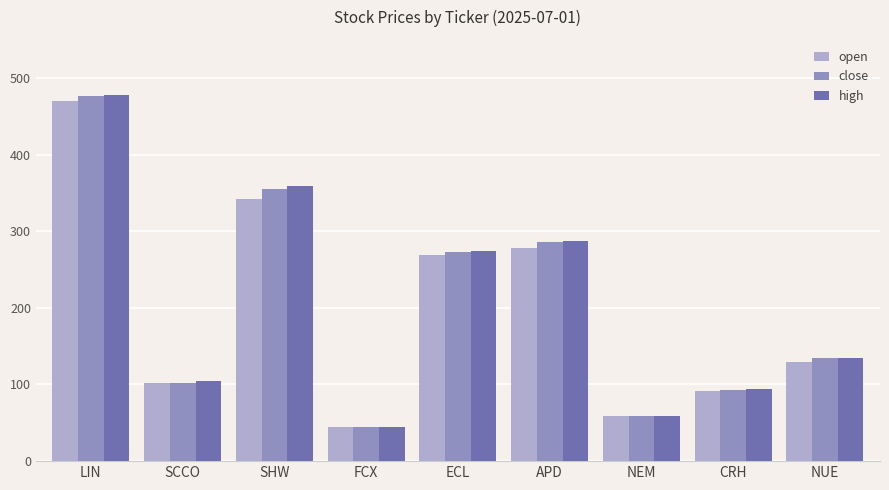

Between SCCO and FCX, which series saw the biggest shift?

high